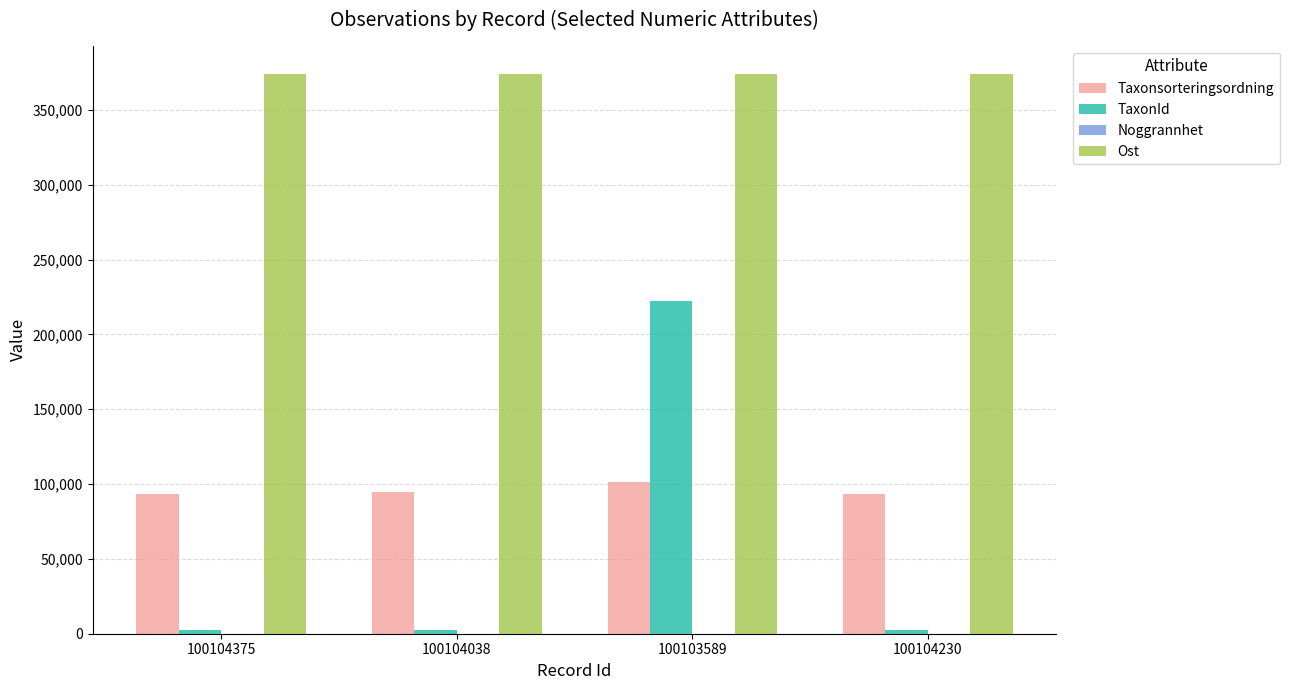

The Ost series shows 374094 at 100104230. True or false?

True